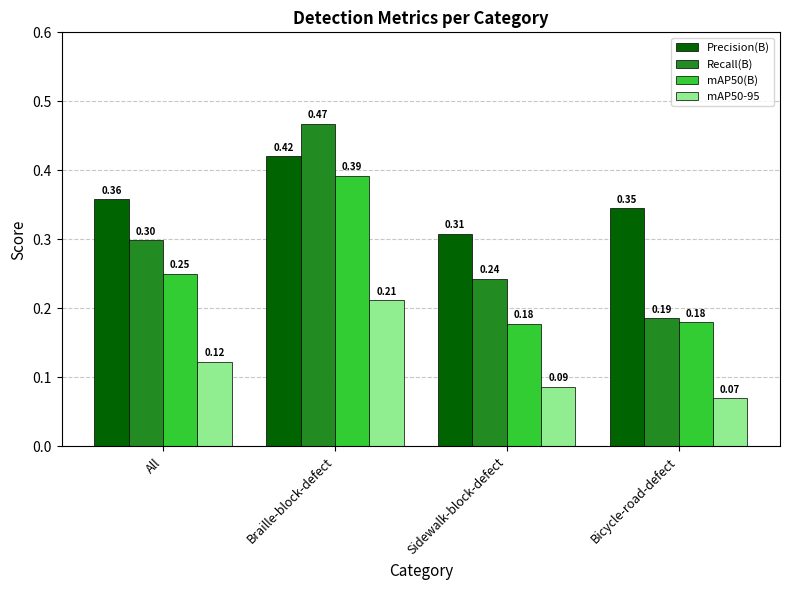

Between All and Braille-block-defect, which series saw the biggest shift?

Recall(B)